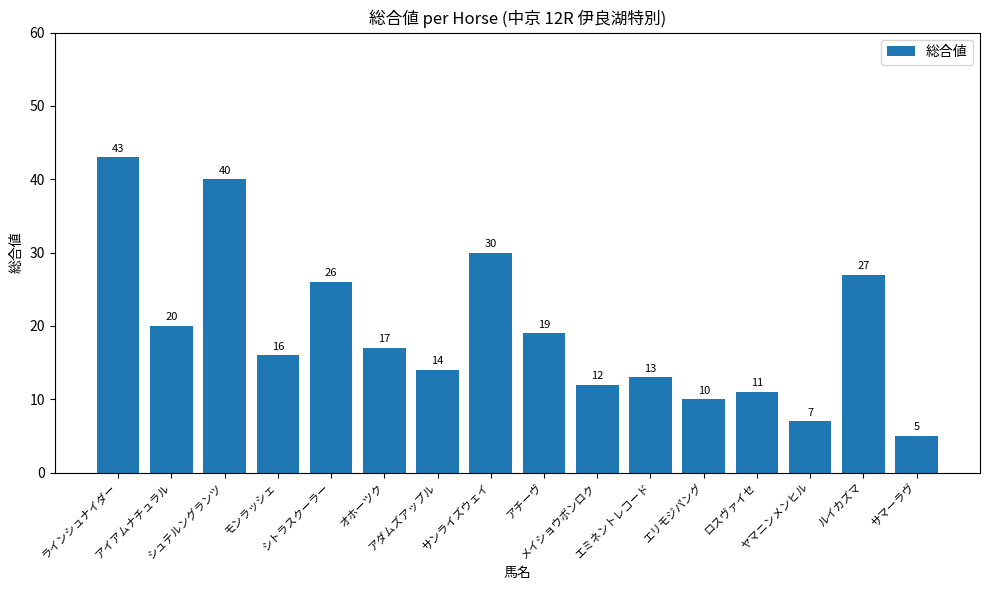

At which category does the chart reach its minimum across all series?

サマーラヴ